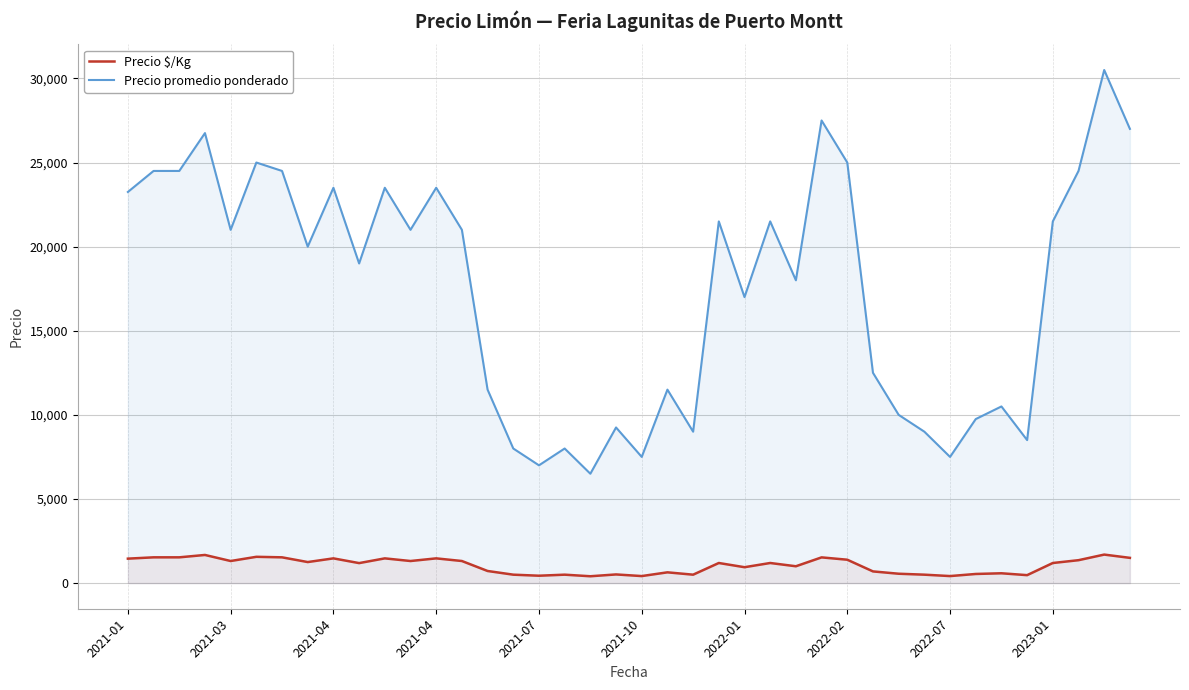

Reading left to right, what are all the values shown in this chart?

Precio $/Kg: 1453	1531	1531	1672	1312	1562	1531	1250	1469	1188	1469	1312	1469	1312	719	500	438	500	406	514	417	639	500	1194	944	1194	1000	1528	1389	694	556	500	417	542	583	472	1194	1361	1694	1500
Precio promedio ponderado: 23250	24500	24500	26750	21000	25000	24500	20000	23500	19000	23500	21000	23500	21000	11500	8000	7000	8000	6500	9250	7500	11500	9000	21500	17000	21500	18000	27500	25000	12500	10000	9000	7500	9750	10500	8500	21500	24500	30500	27000